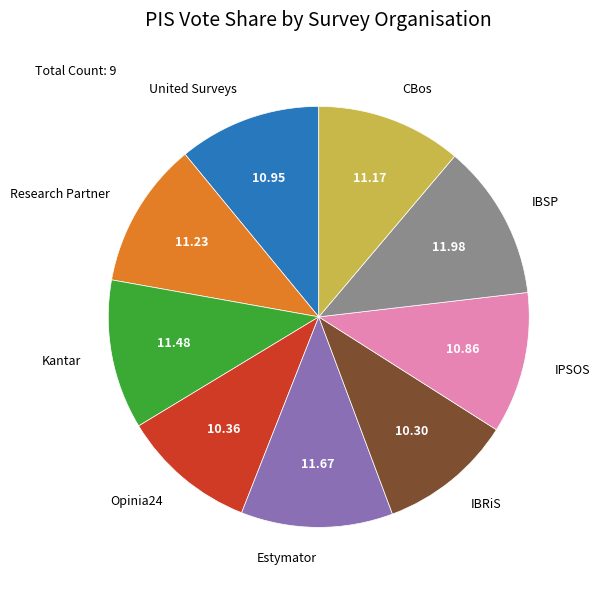

Is there any slice that represents more than half of the pie?

No